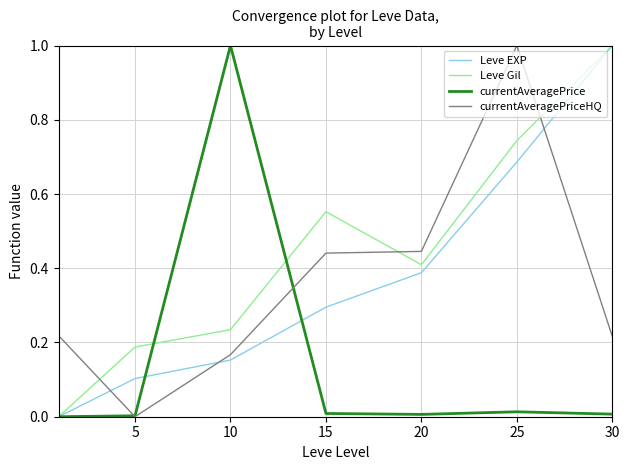

What is the average value of the currentAveragePrice series?

0.1